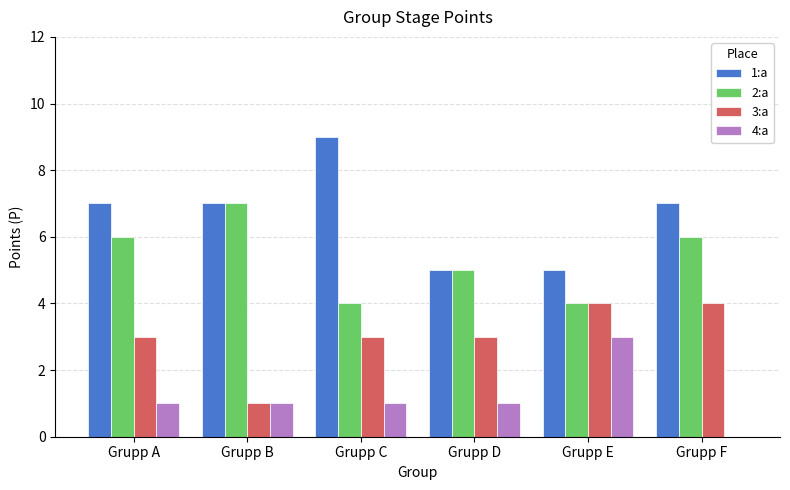

Is it true that 3:a equals 4 at Grupp F?

True